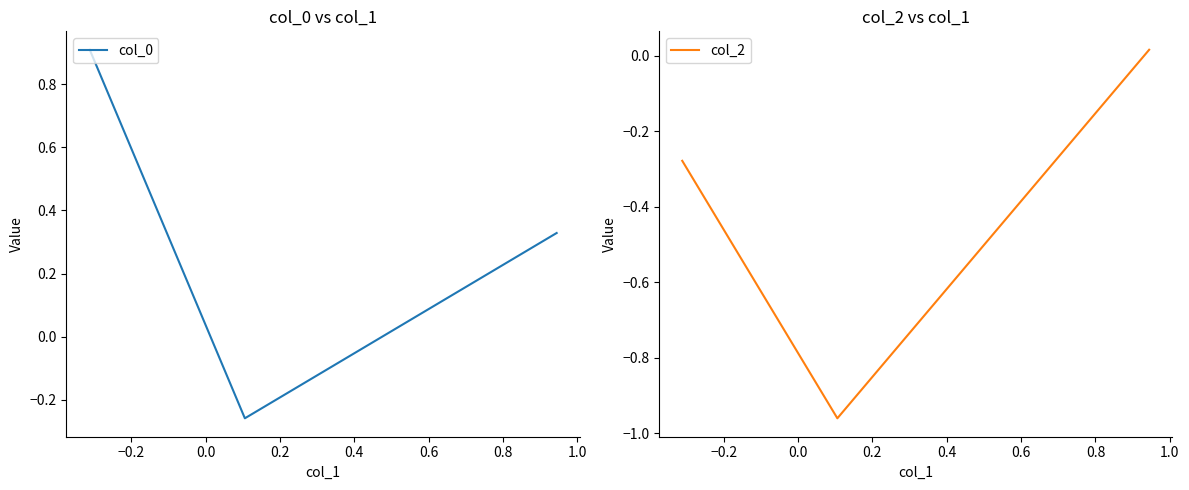

What is the highest value of the col_0 series?

0.9